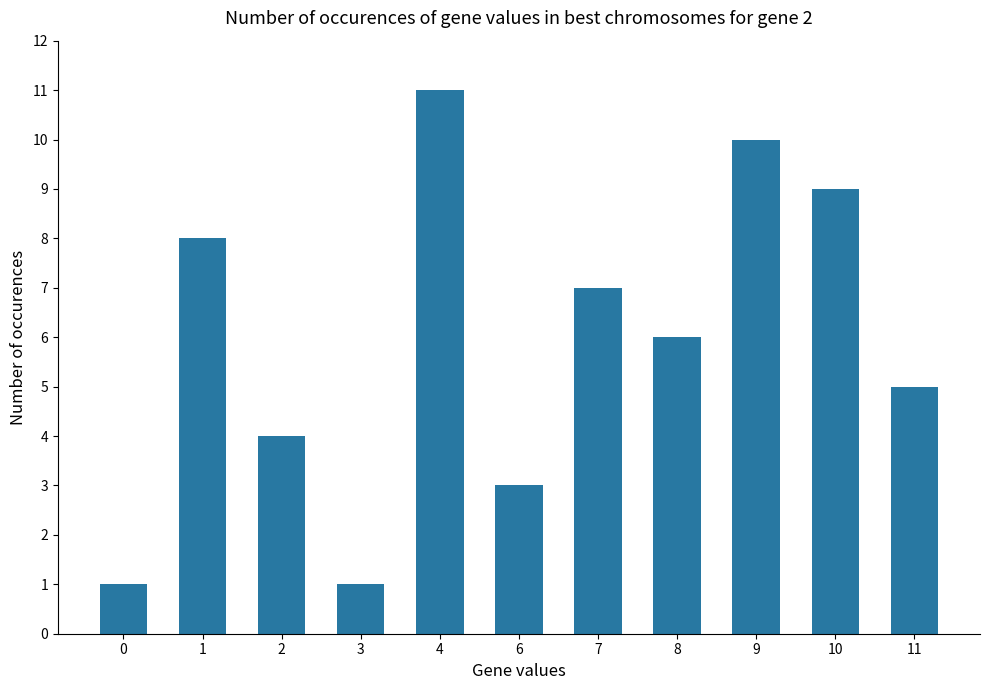

What is the maximum value shown in the chart?

11